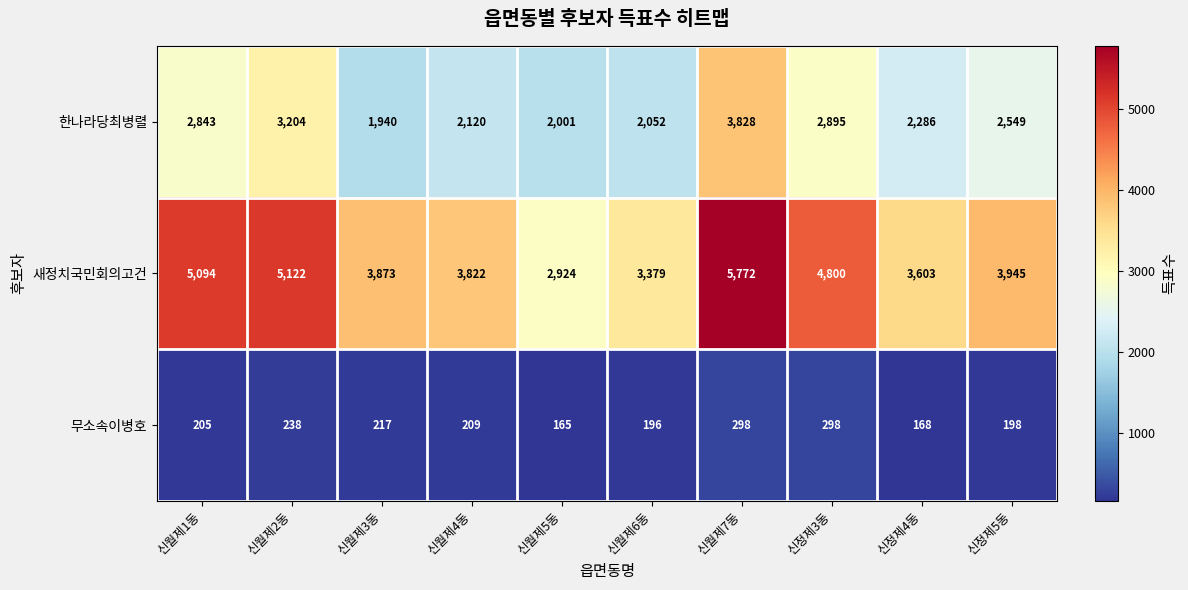

Reading right to left, transcribe all the data shown in this chart.

한나라당최병렬: 2549	2286	2895	3828	2052	2001	2120	1940	3204	2843
새정치국민회의고건: 3945	3603	4800	5772	3379	2924	3822	3873	5122	5094
무소속이병호: 198	168	298	298	196	165	209	217	238	205